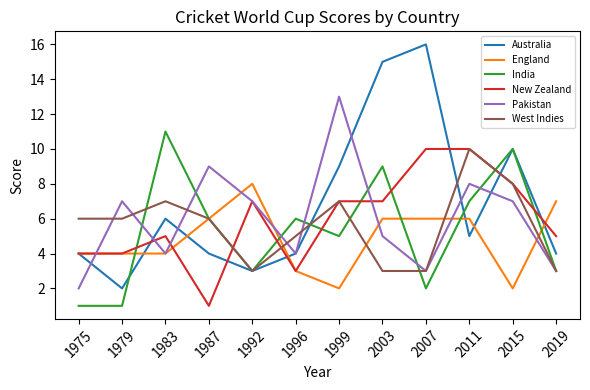

Is it true that New Zealand equals 5 at 2019?

True